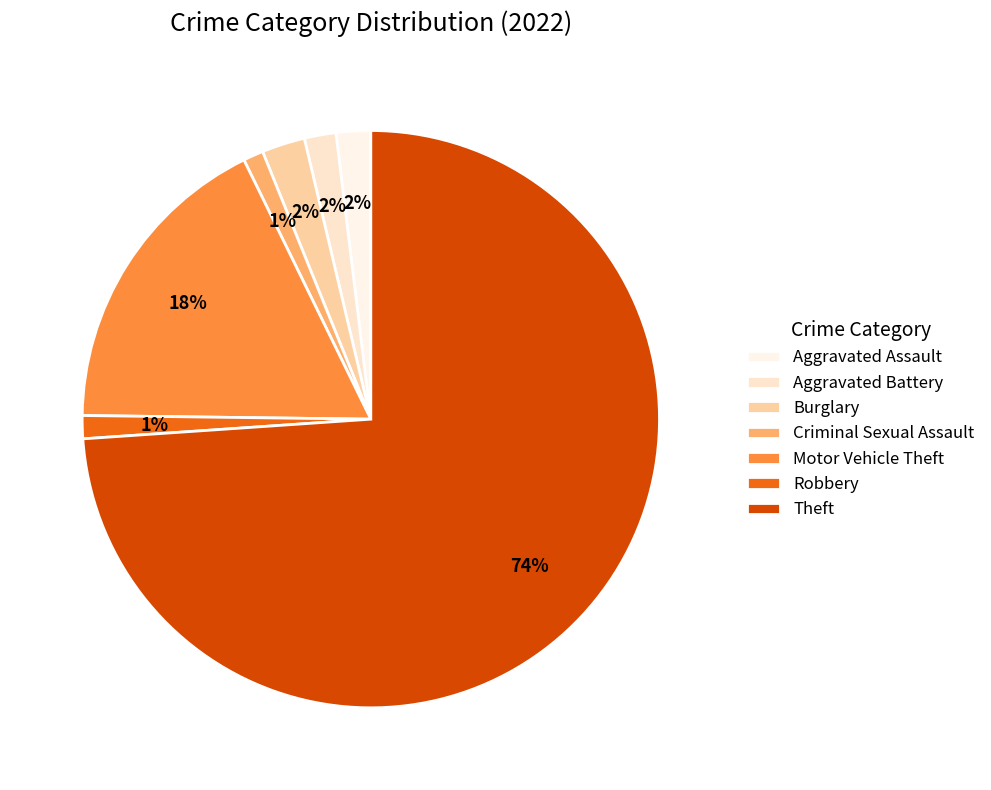

To the nearest percent, what percentage of the pie is Criminal Sexual Assault?

1%